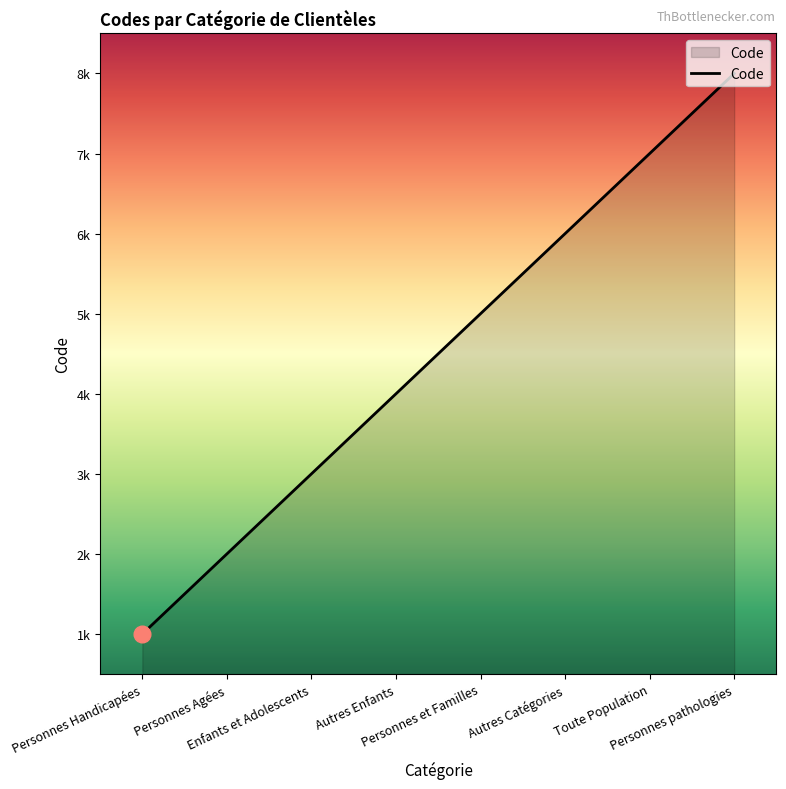

What is the label of the 7th point from the left?

Toute Population